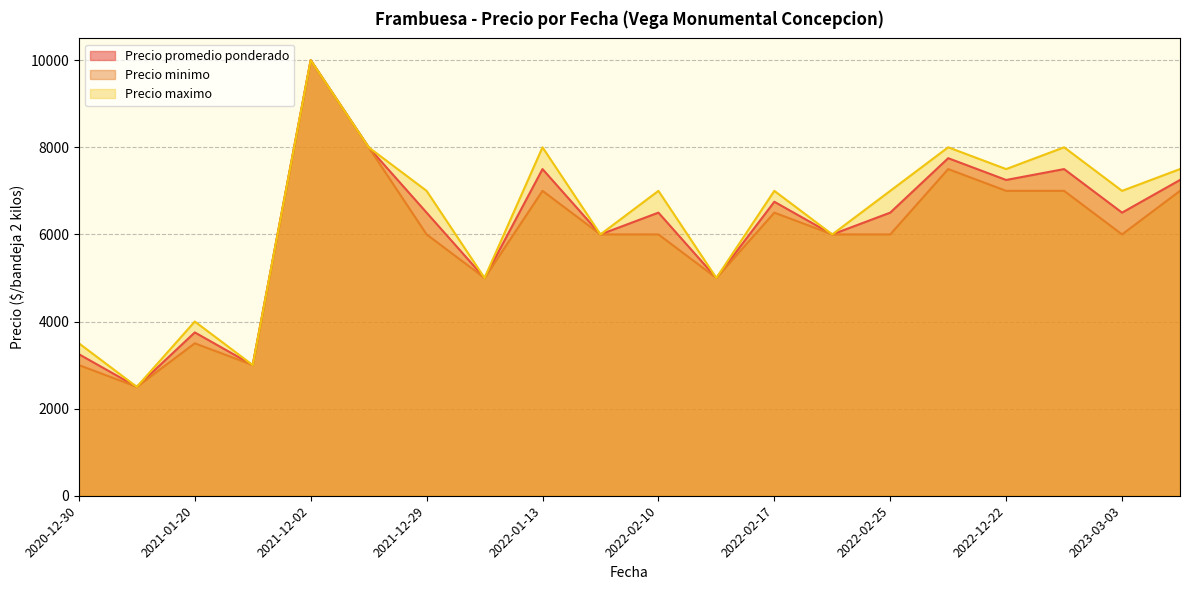

Is it true that Precio promedio ponderado equals 3401 at 2022-02-17?

False